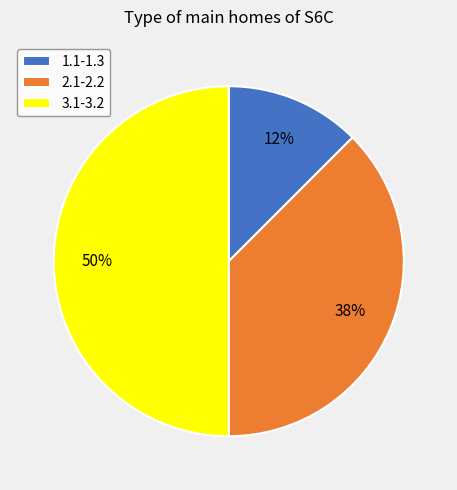

Is it true that 3.1-3.2 is 50% of the pie?

True